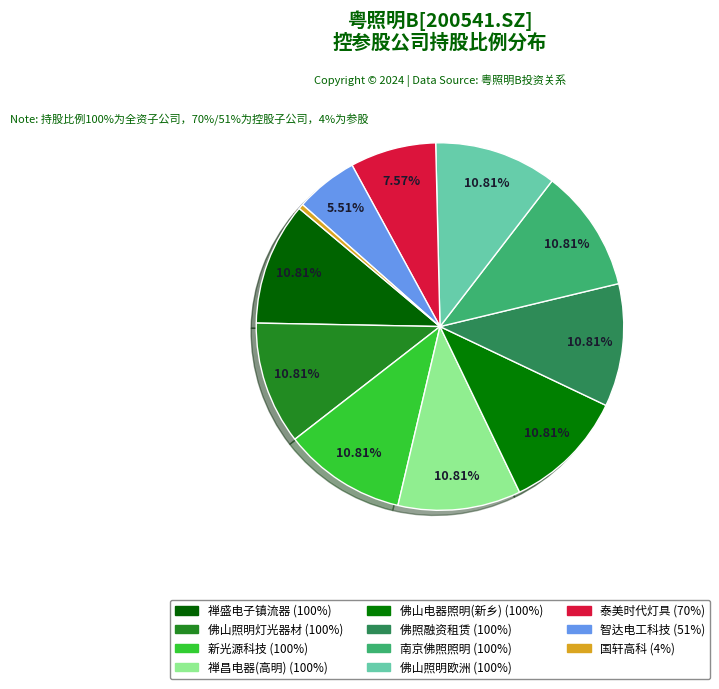

Count the number of slices in the pie.

11